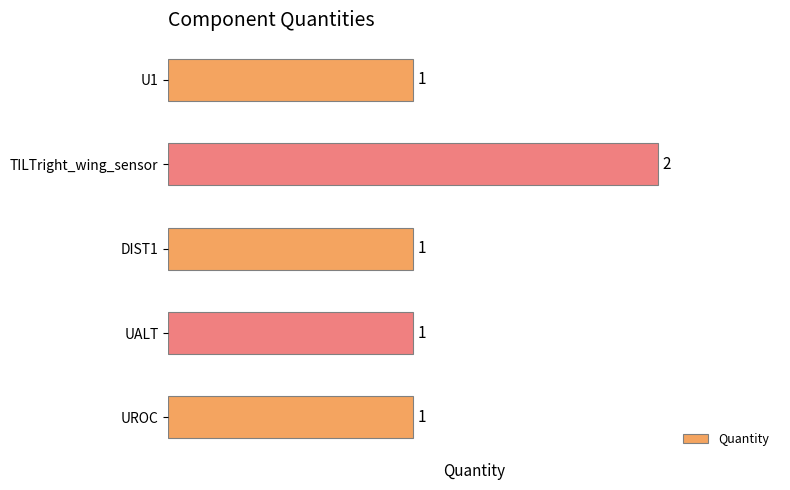

What is the value of the 2nd bar from the top?

2